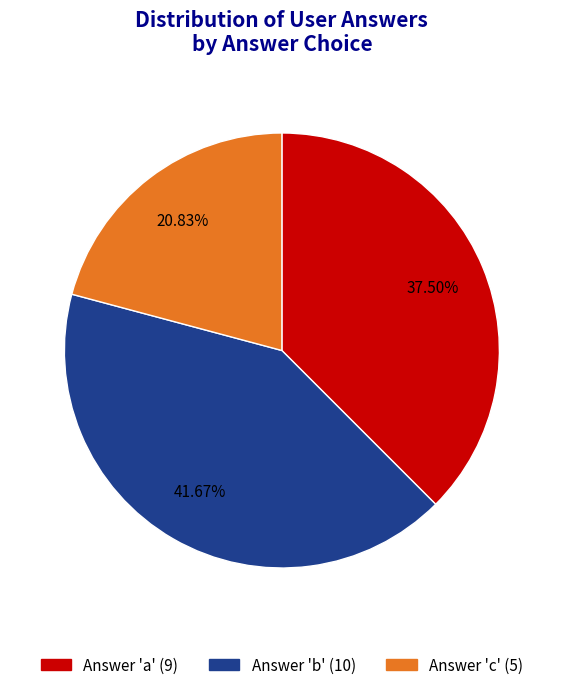

Does any single category account for the majority?

No